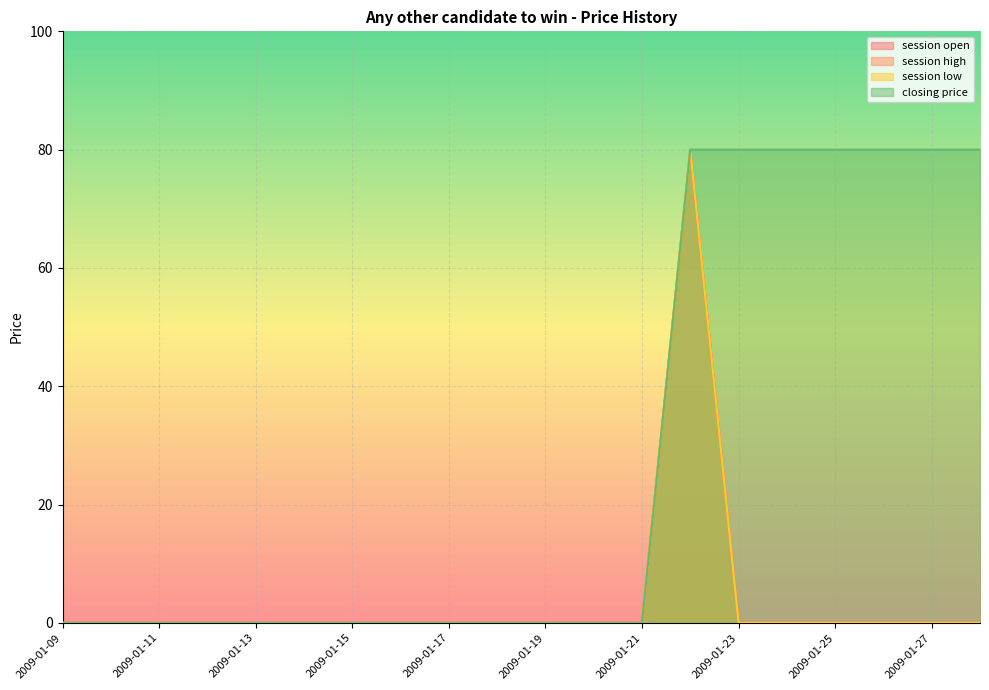

Which label corresponds to the largest value in the chart?

2009-01-22